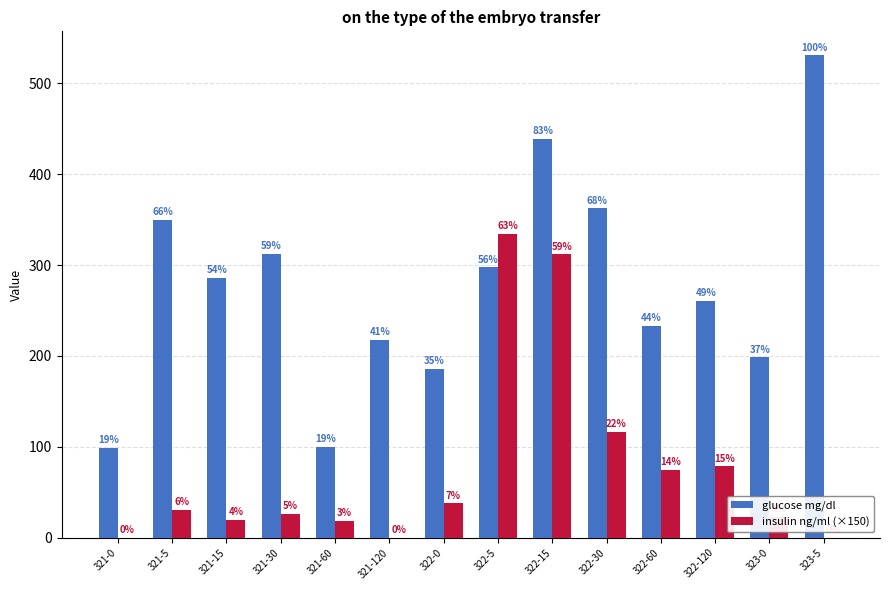

What are all the series names shown in the legend?

glucose mg/dl, insulin ng/ml (×150)